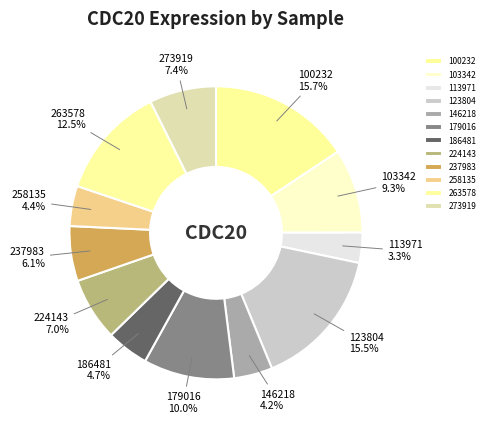

How many segments does this pie chart have?

12